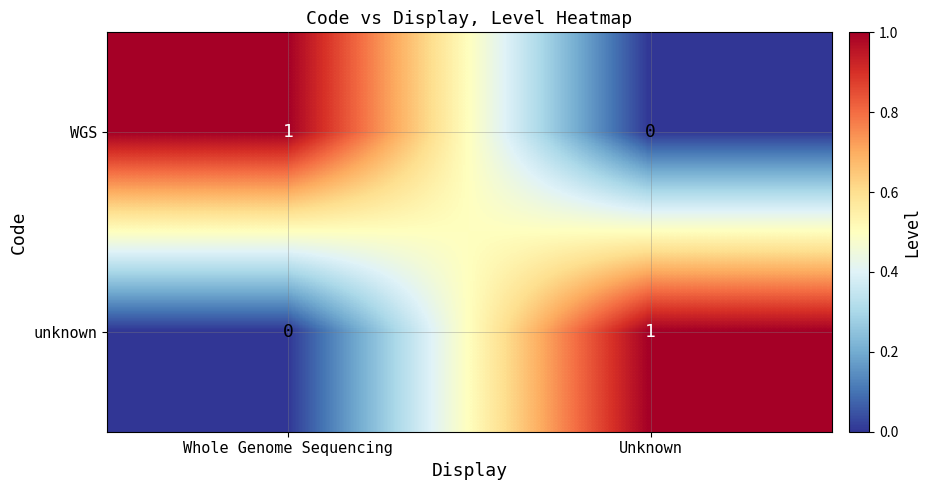

Rank the categories by WGS value from lowest to highest.

Unknown, Whole Genome Sequencing